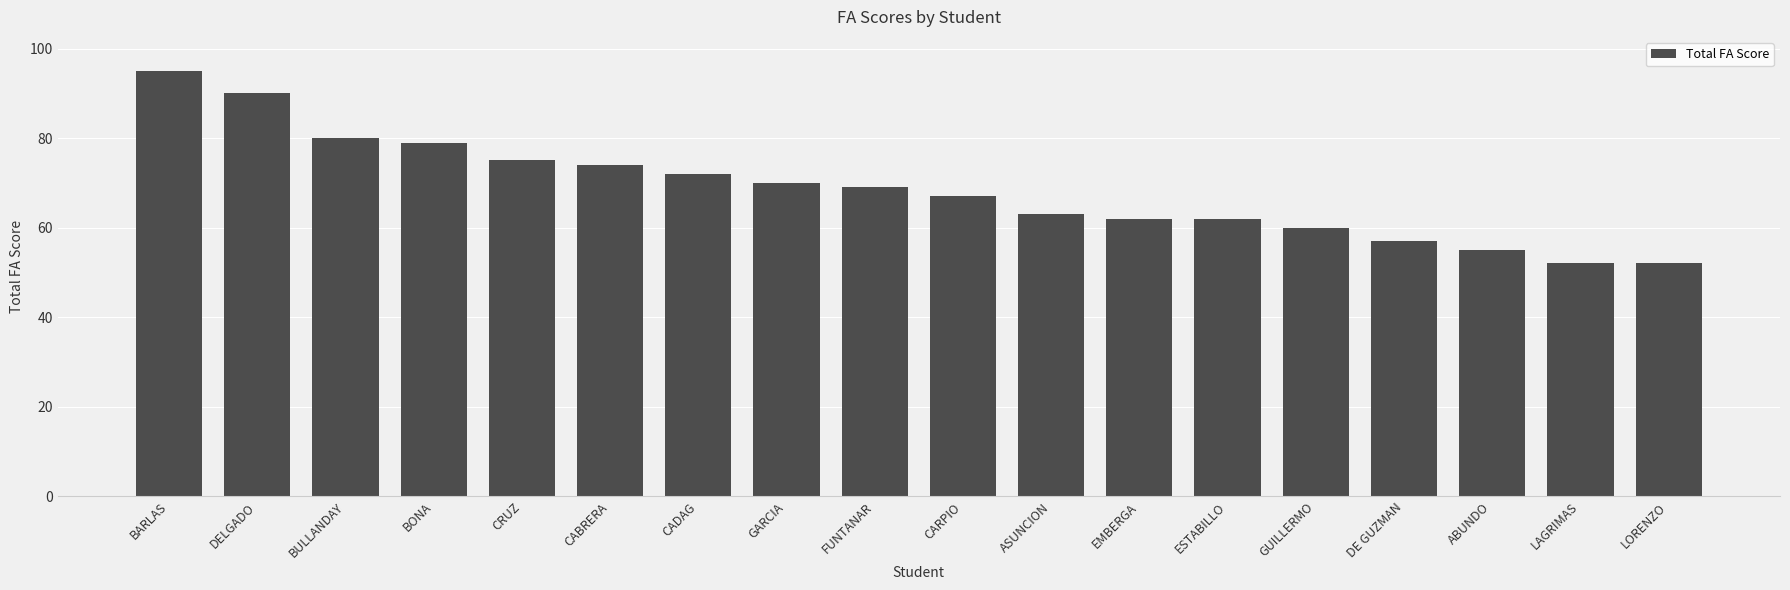

What is the label of the 7th bar from the left?

CADAG